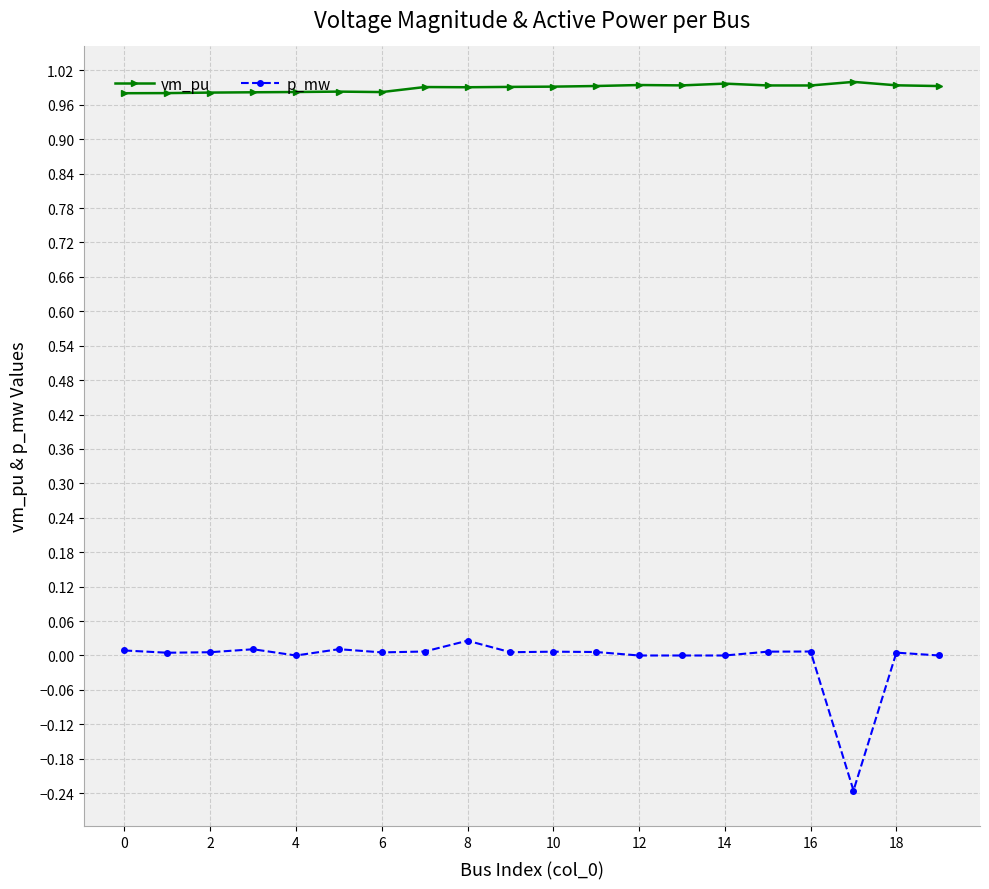

True or false: p_mw has more than 2 interior local peaks.

True